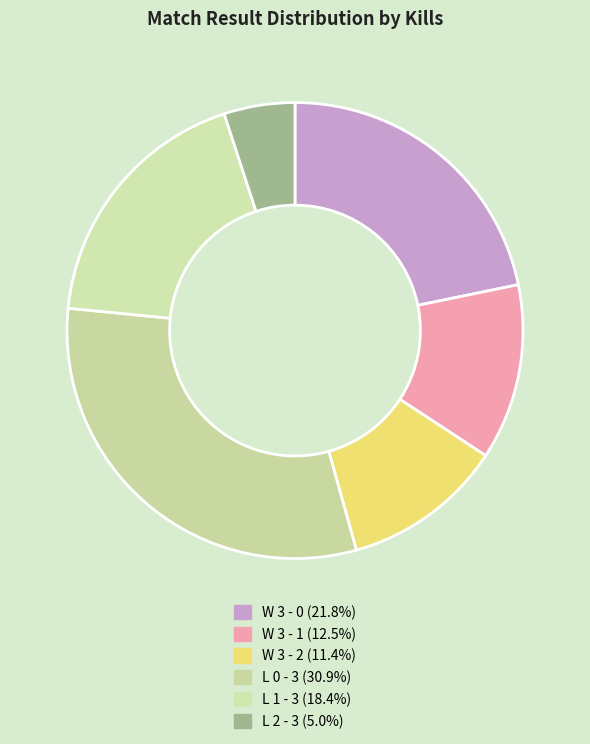

Does L 2 - 3 represent more than half of the total?

No